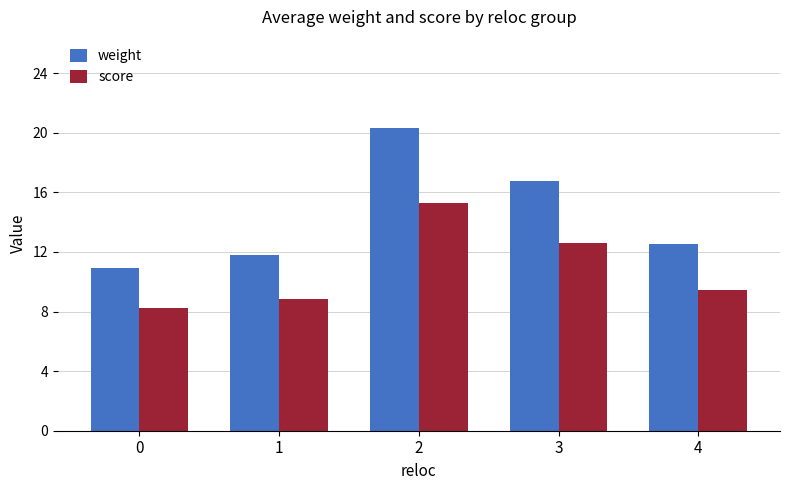

What is the total value across all series at 0?

19.2